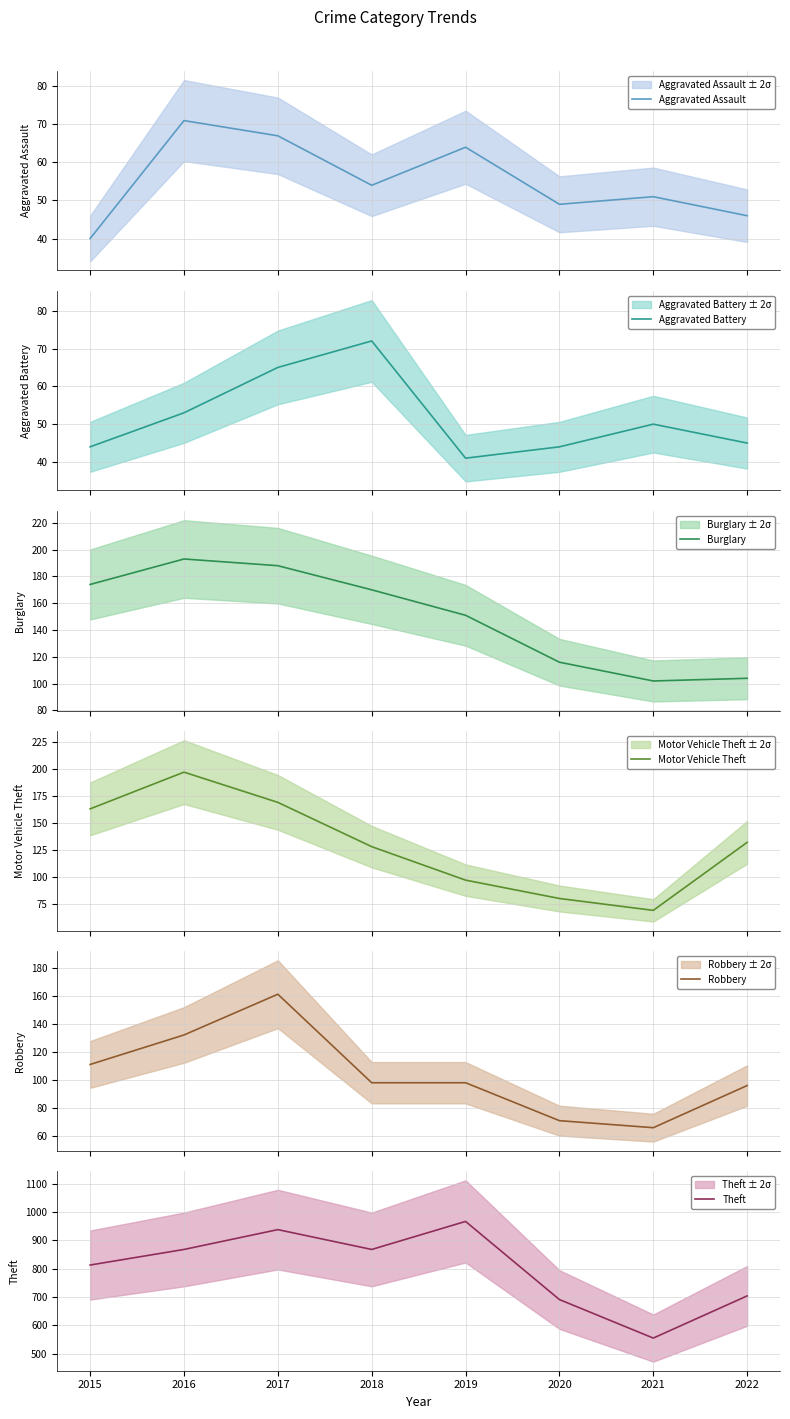

Reading left to right, list all the values displayed in this chart.

Aggravated Assault: 40	71	67	54	64	49	51	46
Aggravated Battery: 44	53	65	72	41	44	50	45
Burglary: 174	193	188	170	151	116	102	104
Motor Vehicle Theft: 163	197	169	128	97	80	69	132
Robbery: 111	132	161	98	98	71	66	96
Theft: 813	868	938	868	967	691	555	704